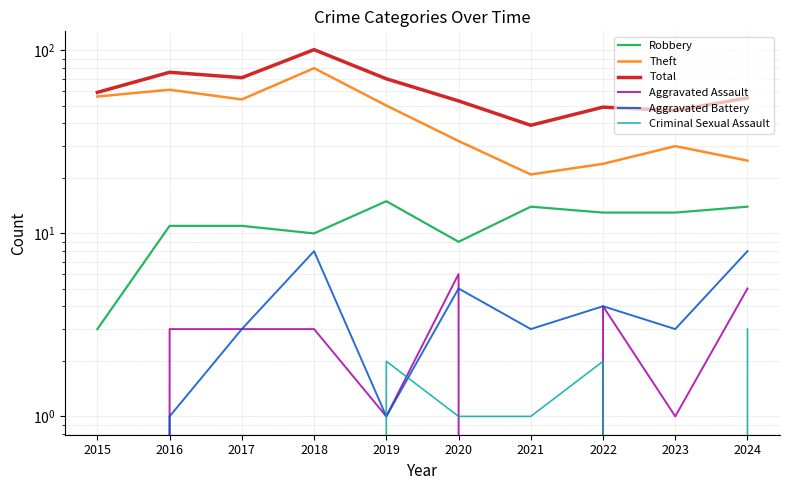

What is the value of the Aggravated Assault point at the 5th from the left?

1